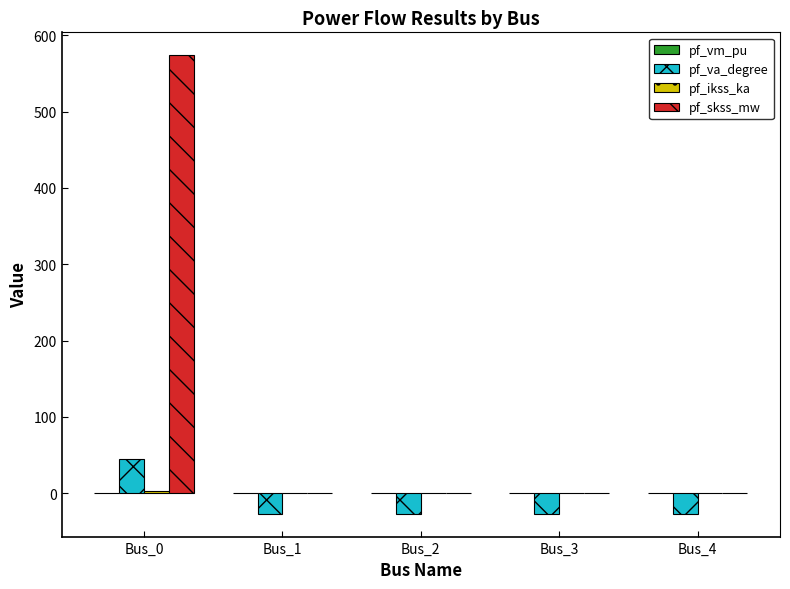

The pf_va_degree series shows 45.0 at Bus_0. True or false?

True